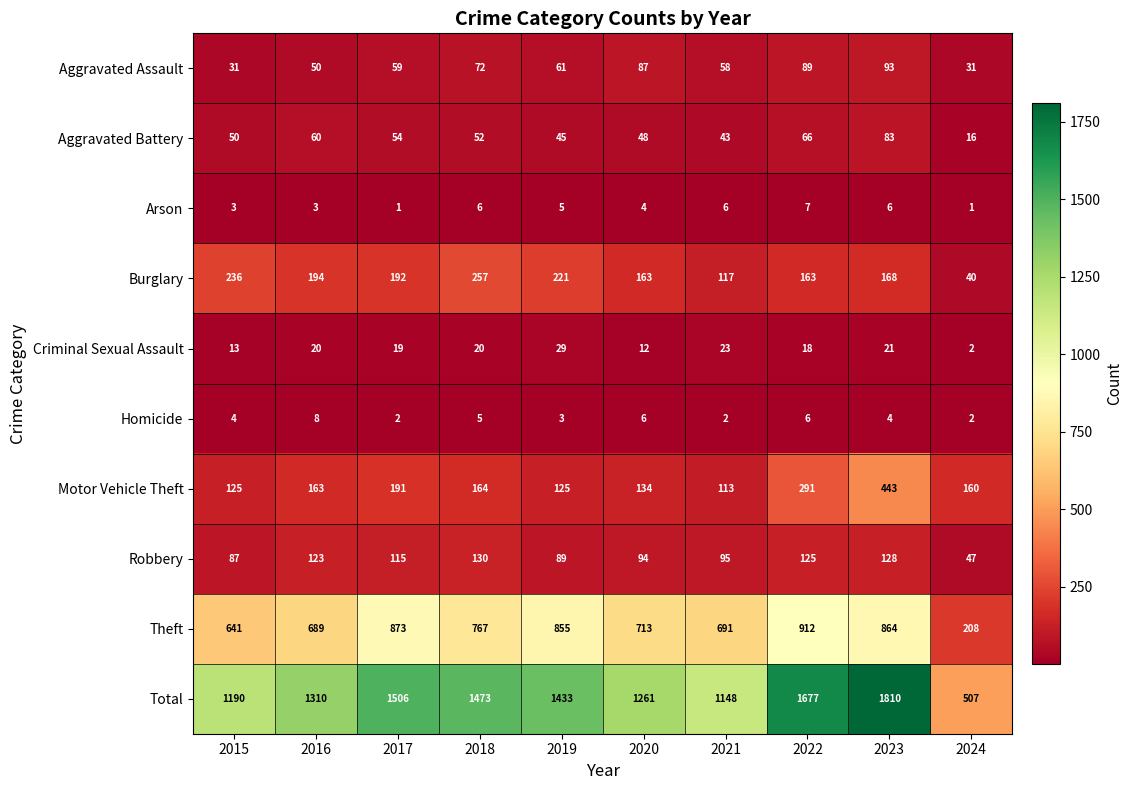

Rank the series at 2023 from highest to lowest value.

Total, Theft, Motor Vehicle Theft, Burglary, Robbery, Aggravated Assault, Aggravated Battery, Criminal Sexual Assault, Arson, Homicide